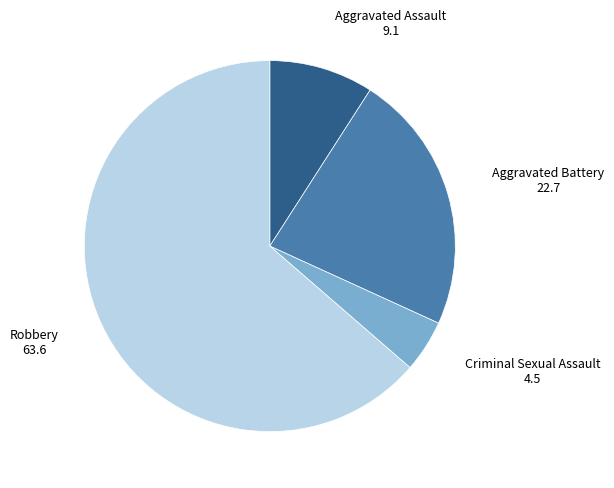

Does any single category account for the majority?

Yes